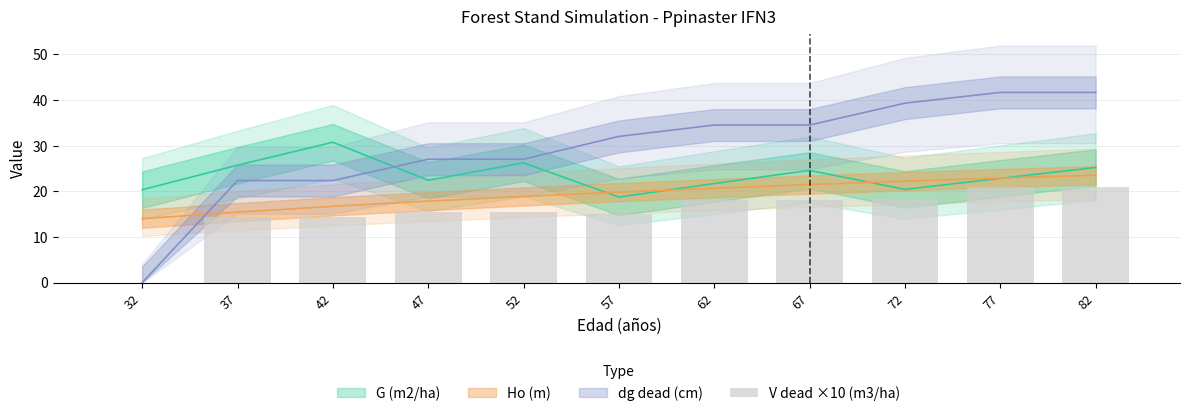

The chart shows a value of 20.9 at 77. True or false?

True